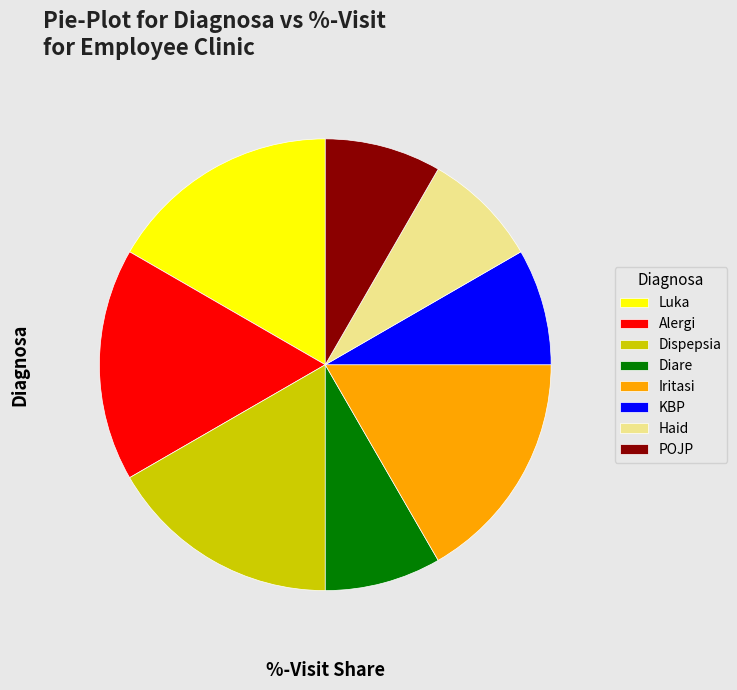

Is it true that Iritasi is 25% of the pie?

False